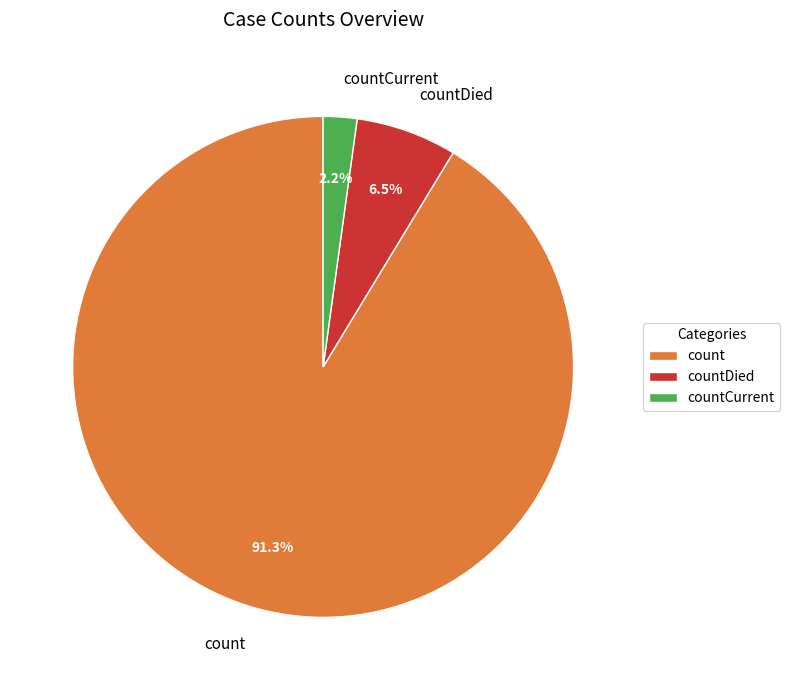

How many slices are in this pie chart?

3